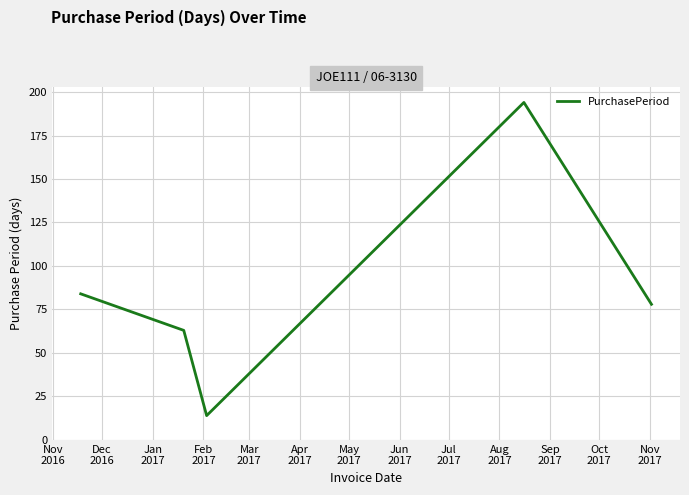

Reading left to right, list all the values displayed in this chart.

84	63	14	194	78